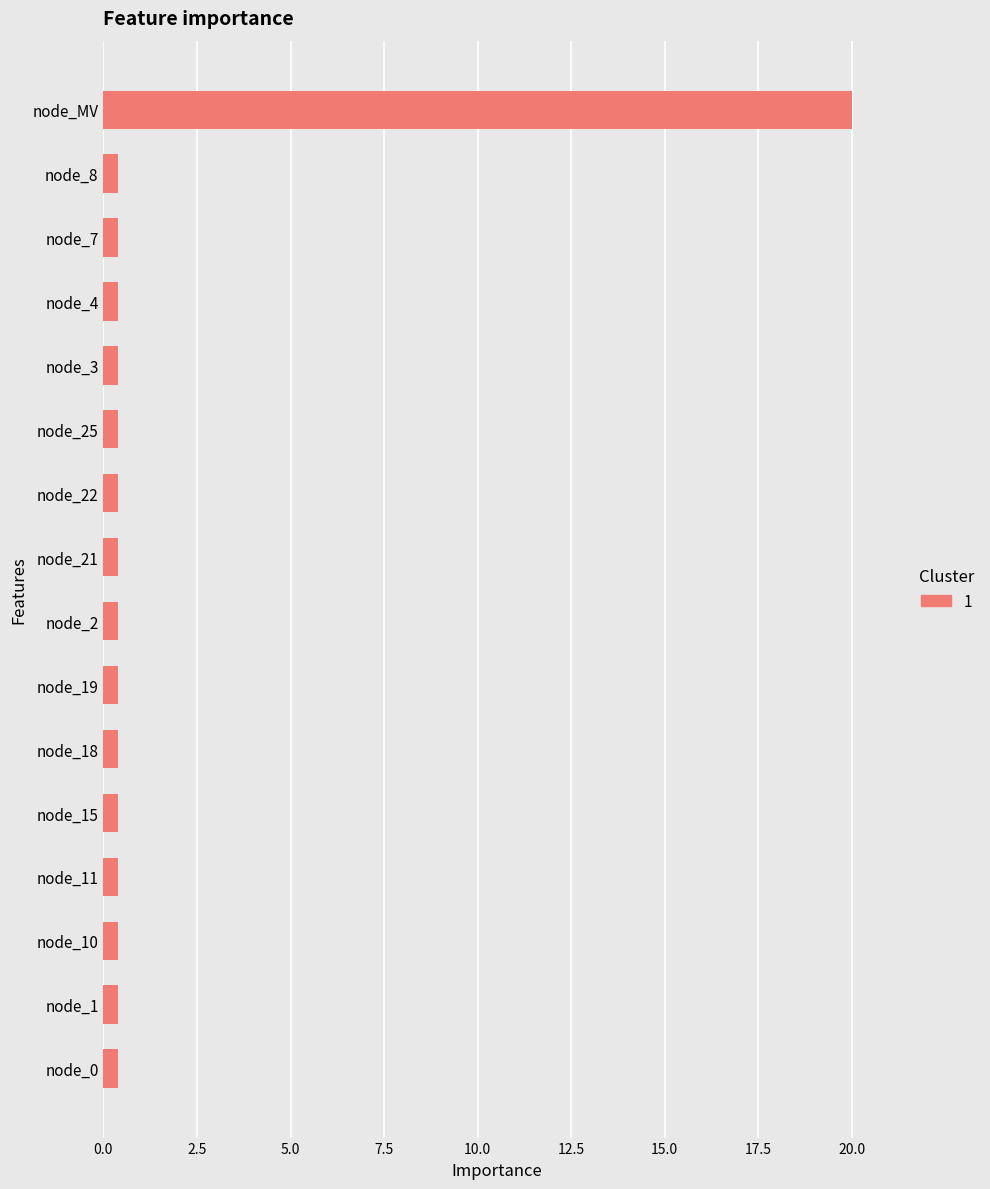

Are the bars horizontal?

Yes